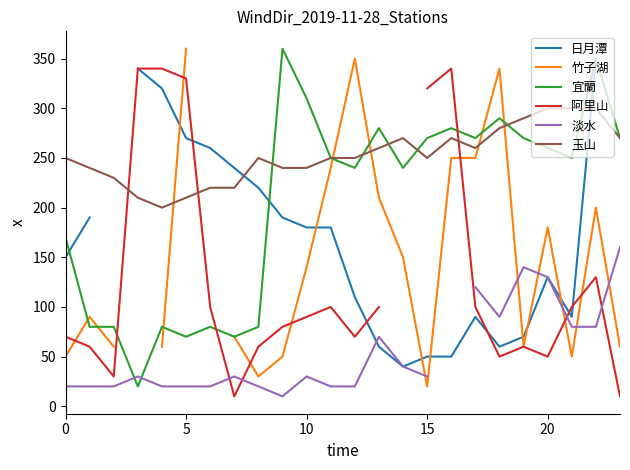

At how many categories does at least one series exceed 51?

24